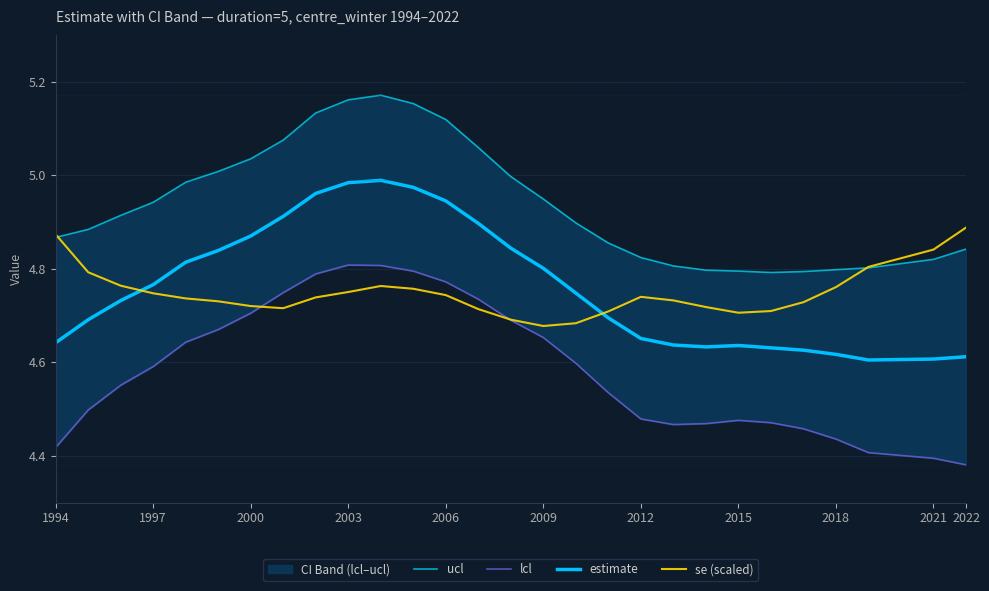

What is the maximum value shown in the chart?

5.2